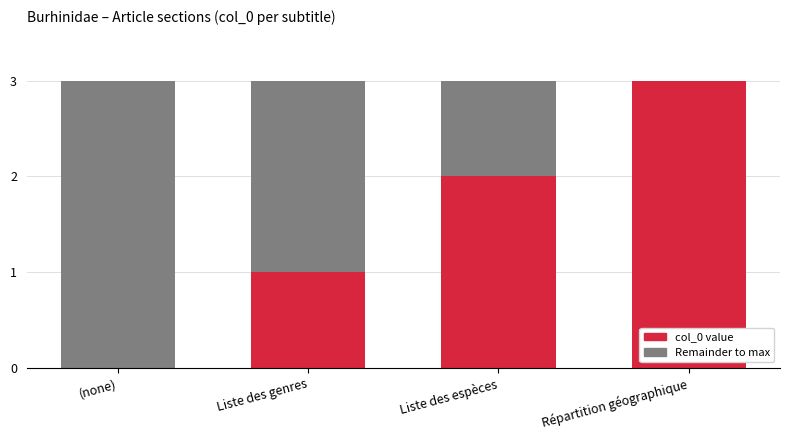

The value of col_0 value at Répartition géographique is 3. True or false?

True